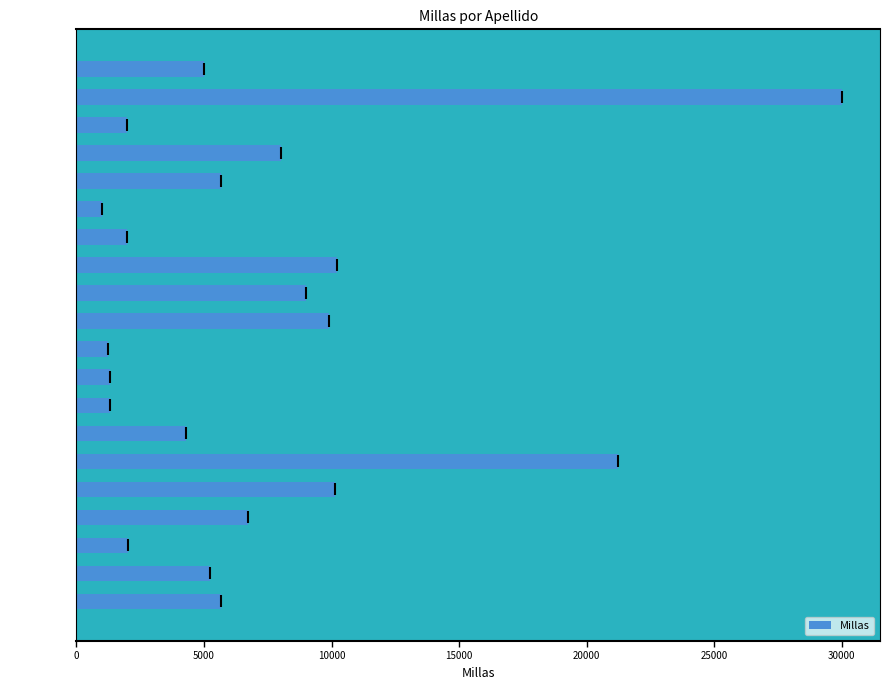

How many categories are shown in the chart?

20